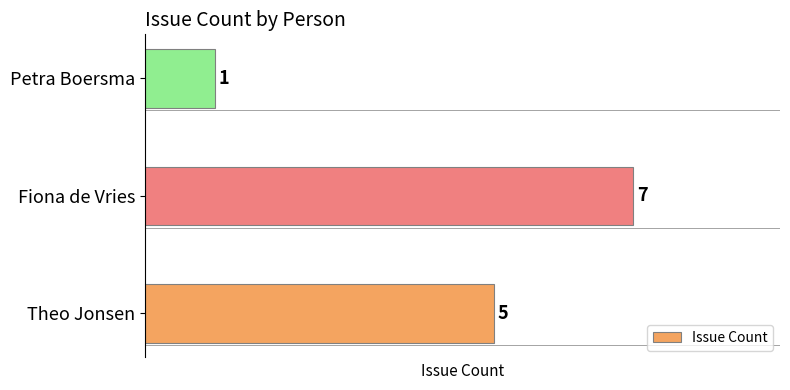

Rank the categories by value from lowest to highest.

Petra Boersma, Theo Jonsen, Fiona de Vries